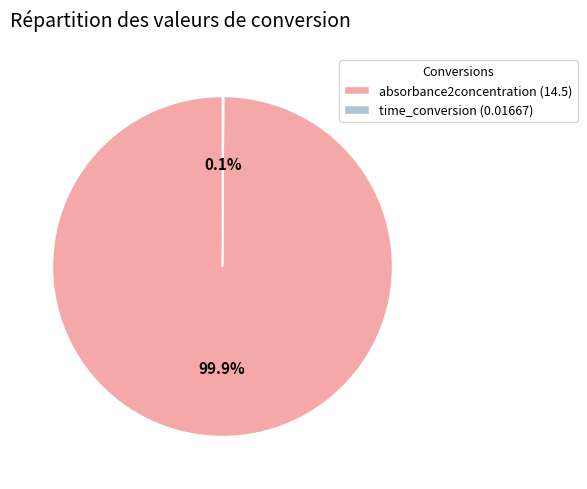

Does absorbance2concentration (14.5) represent more than half of the total?

Yes